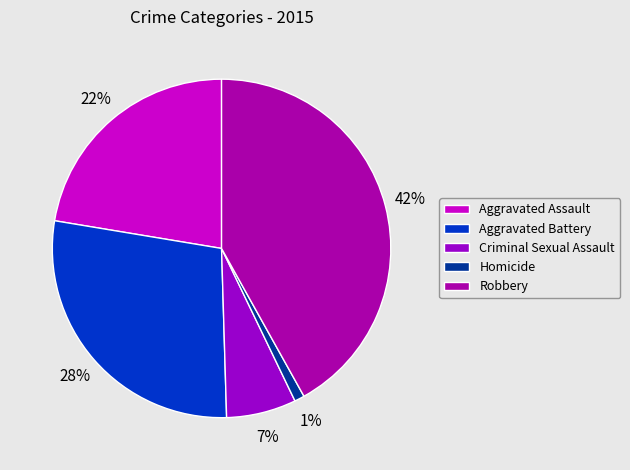

To the nearest percent, what is the average slice percentage?

20%